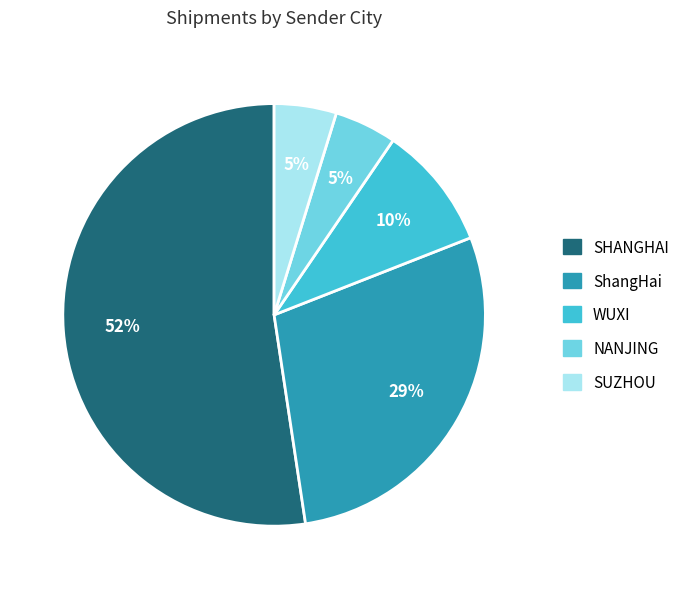

Which has a higher value, WUXI or SHANGHAI?

SHANGHAI